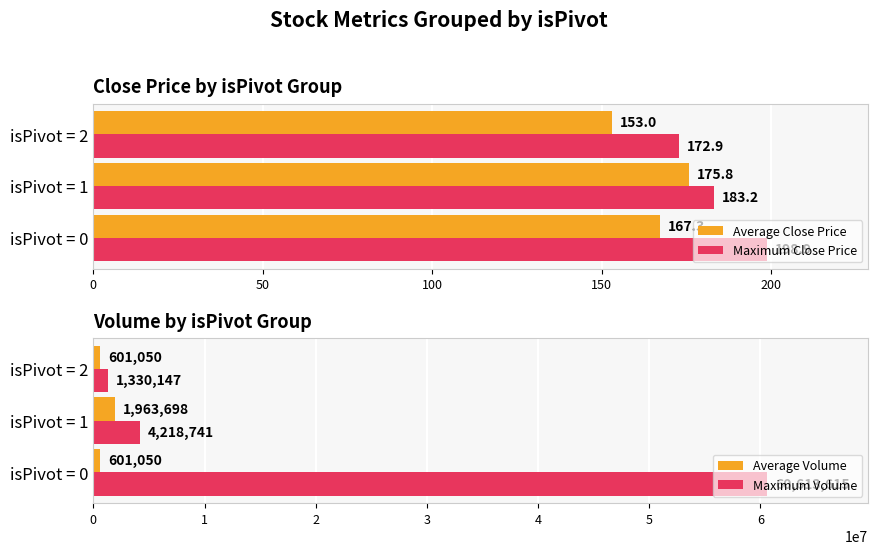

What is the value of the Maximum Close Price bar at the 3rd from the left?

172.9